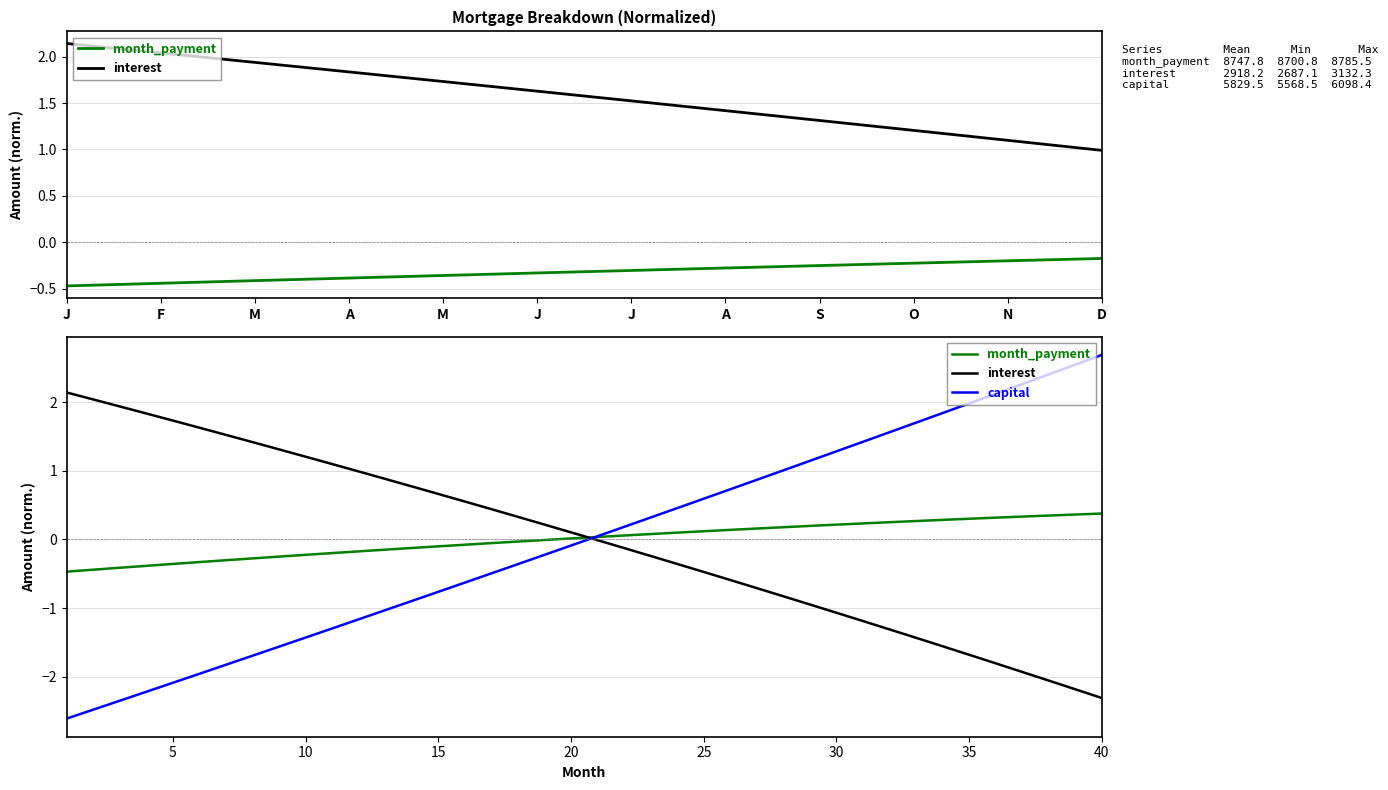

True or false: capital and month_payment cross at least once.

True